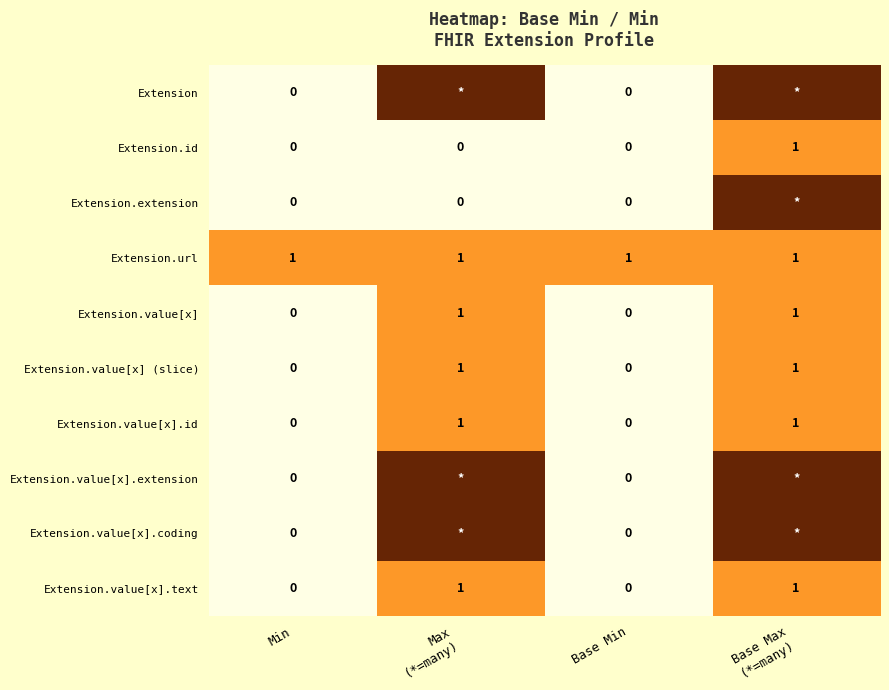

Count the Extension.value[x] (slice) values in the range 0 to 1.

4